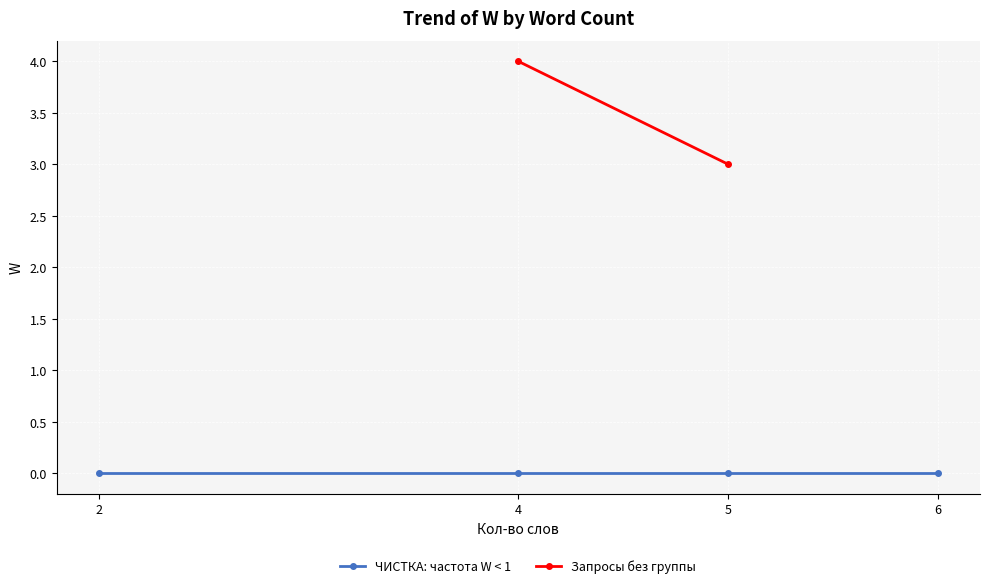

At which category does the chart reach its minimum across all series?

2